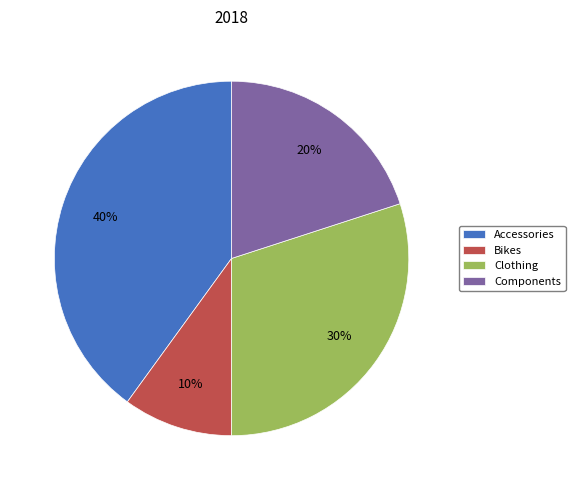

Approximately how many times larger is the value at Accessories compared to Clothing?

1.3